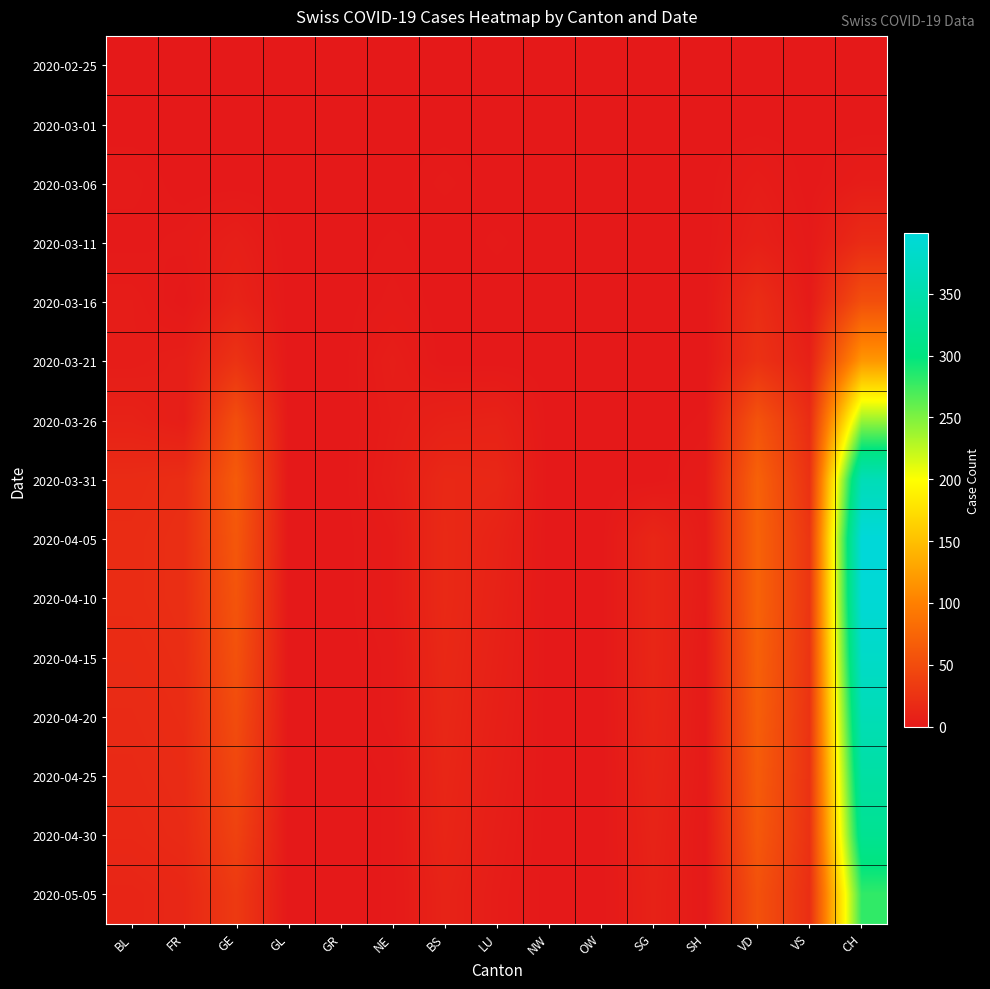

Rank the series at CH from lowest to highest value.

2020-02-25, 2020-03-01, 2020-03-06, 2020-03-11, 2020-03-16, 2020-03-21, 2020-03-26, 2020-05-05, 2020-04-30, 2020-04-25, 2020-04-20, 2020-03-31, 2020-04-15, 2020-04-10, 2020-04-05